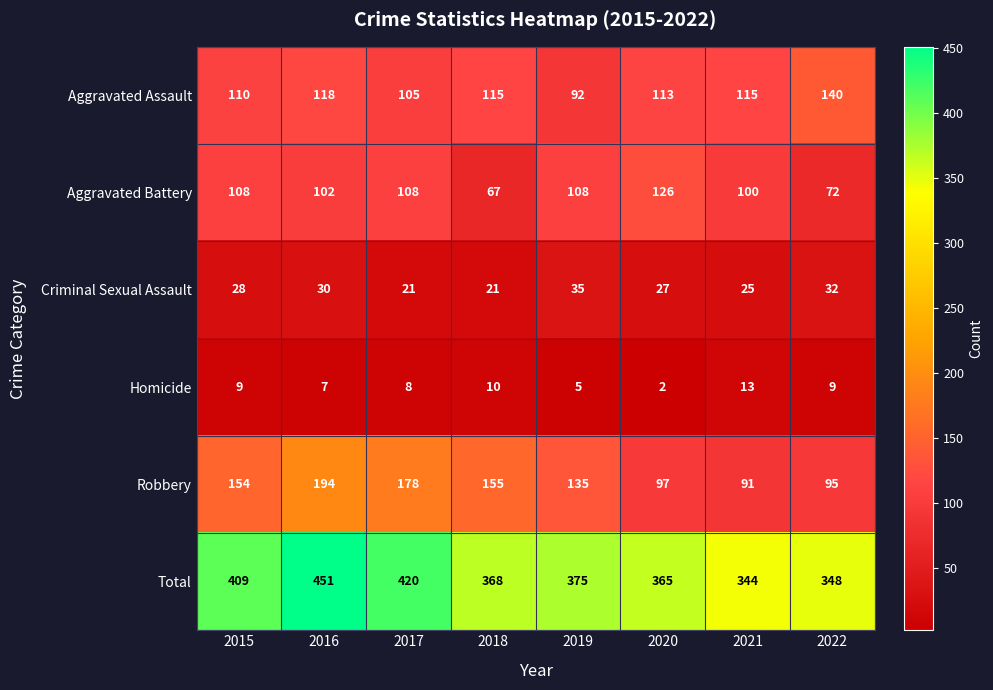

At 2017, list the series in order from smallest to largest.

Homicide, Criminal Sexual Assault, Aggravated Assault, Aggravated Battery, Robbery, Total